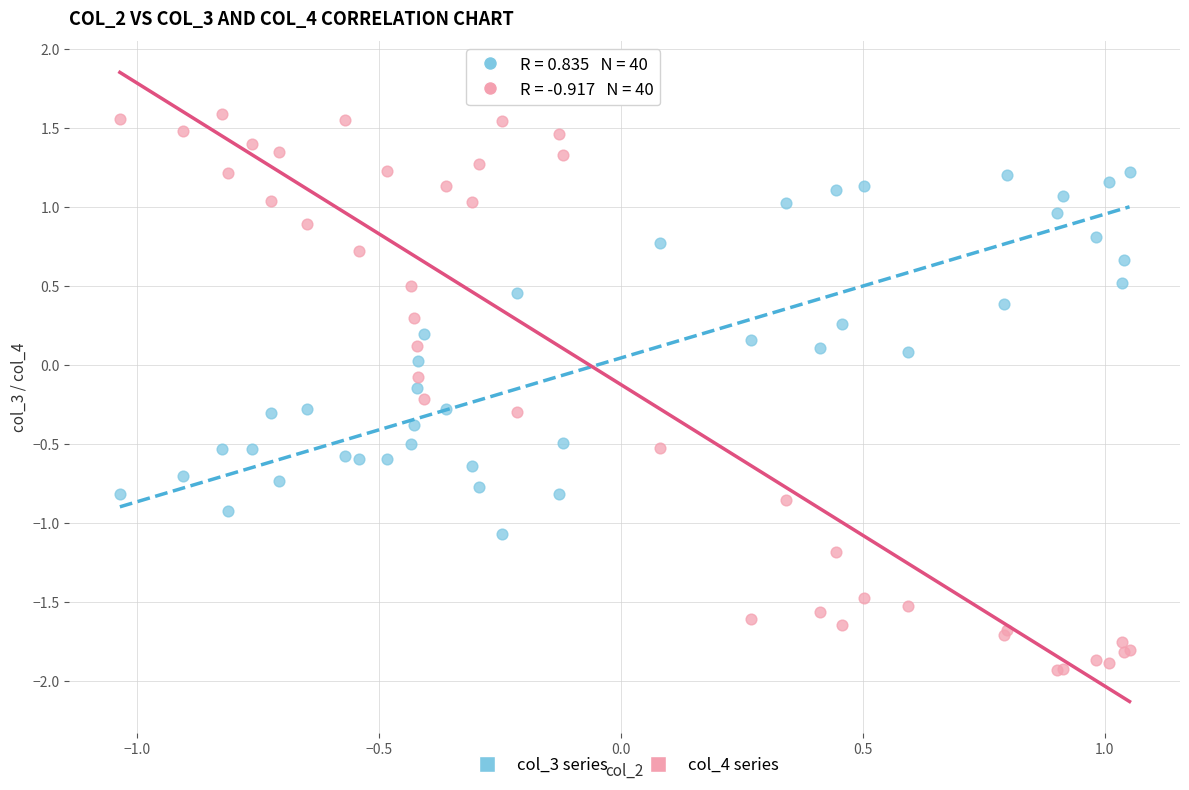

Which series has the widest spread of Y values?

col_4 series